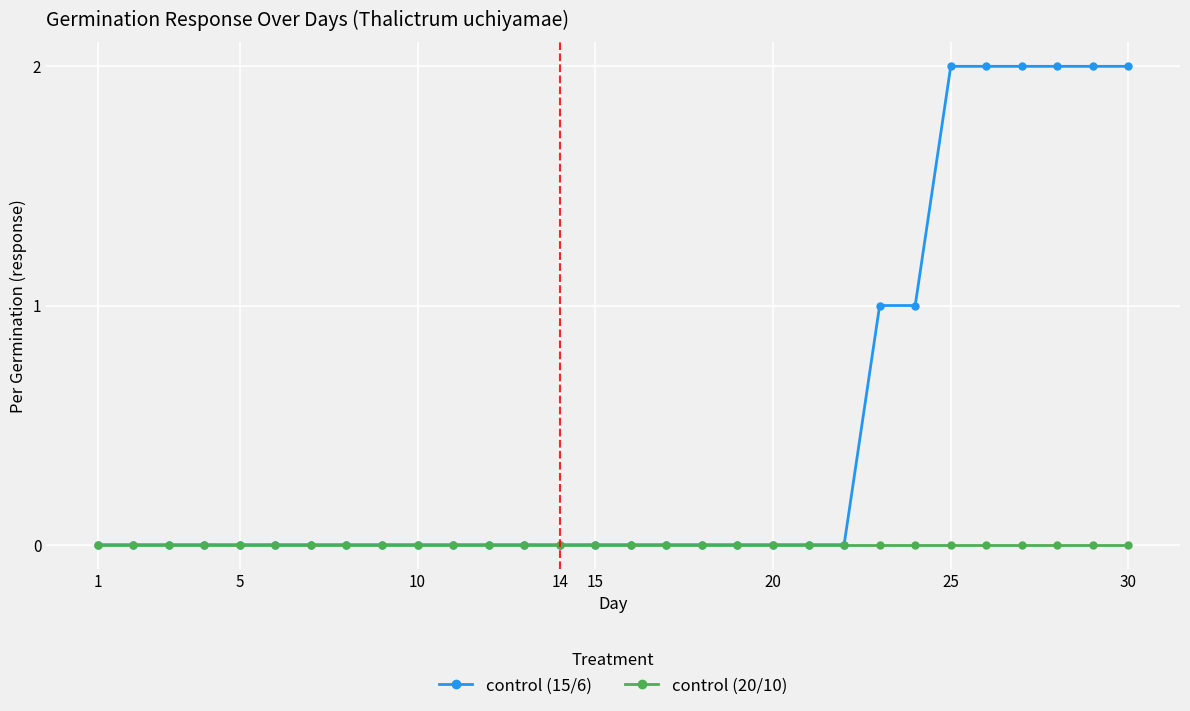

Does the chart display data point markers on the line(s)?

Yes